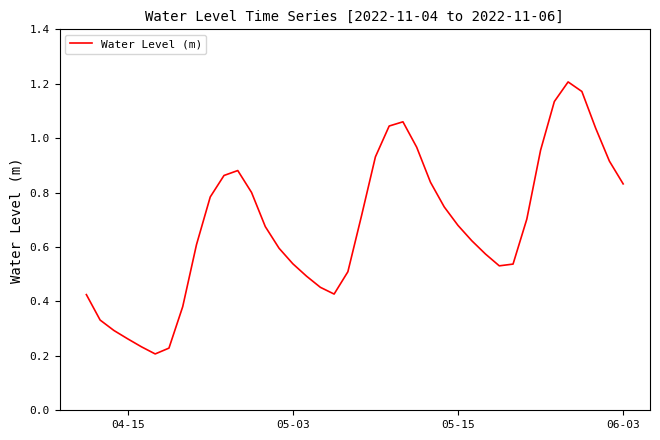

True or false: the data shows 0.5 at 06-03.

False